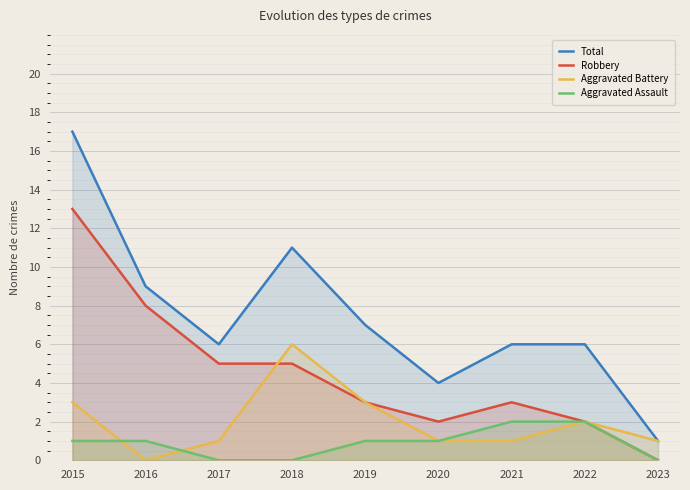

At how many categories does at least one series exceed 3?

8